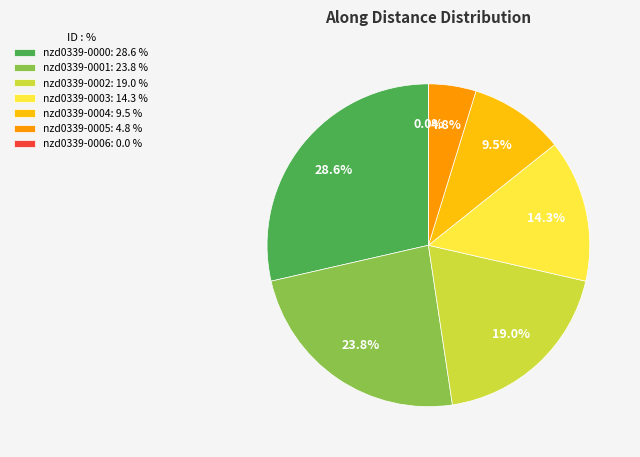

True or false: nzd0339-0003 accounts for 7% of the total.

False